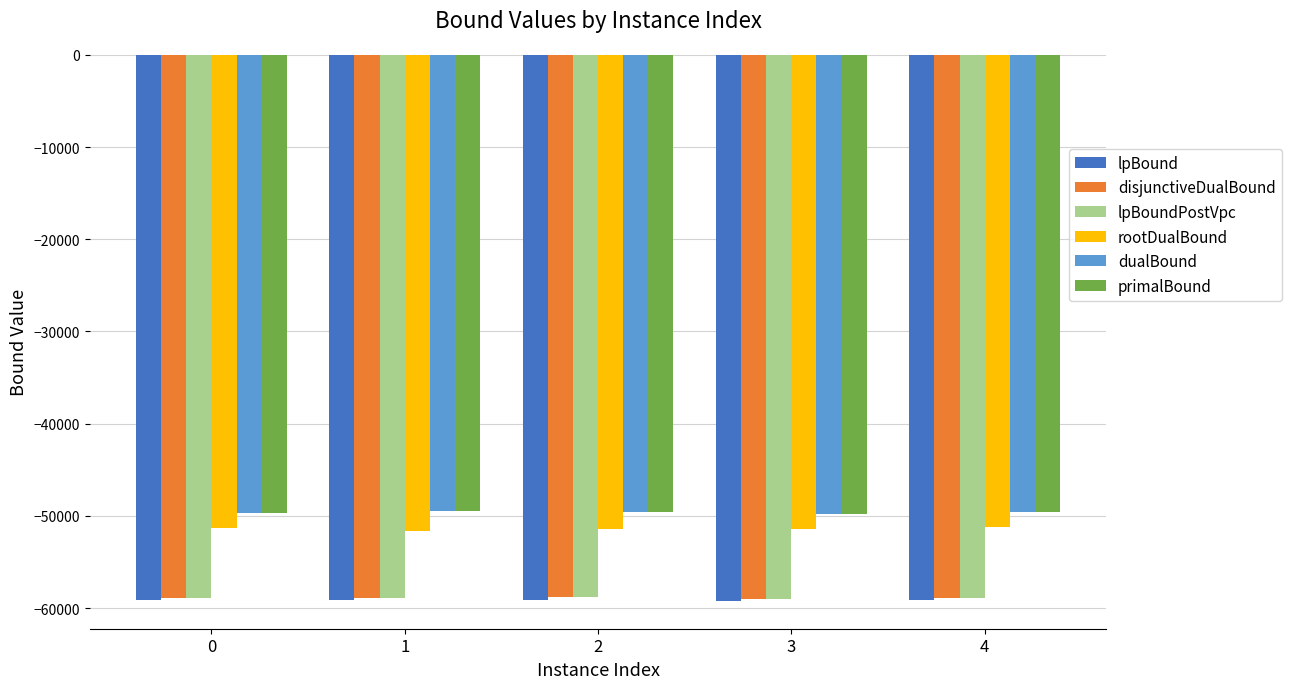

How many series are shown in this chart?

6